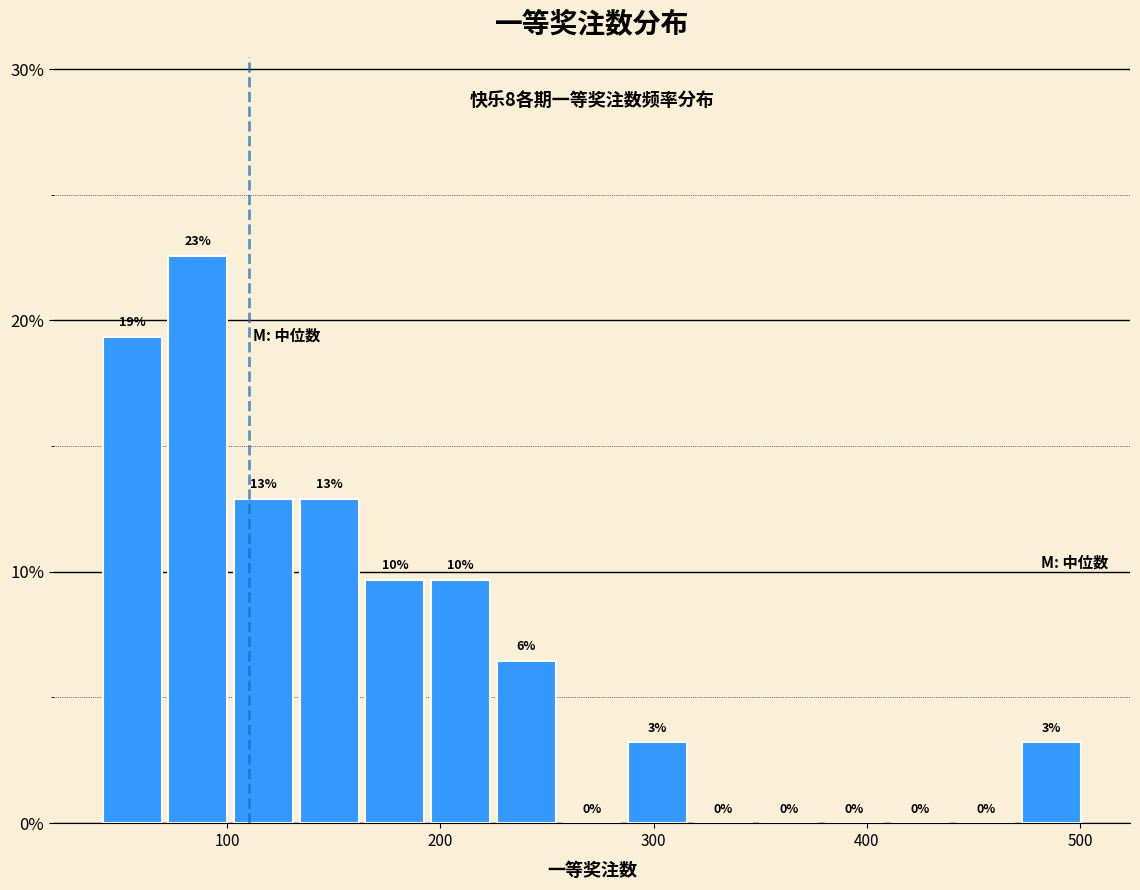

Read against the x-axis, roughly where is the centre of the tallest bar?

90